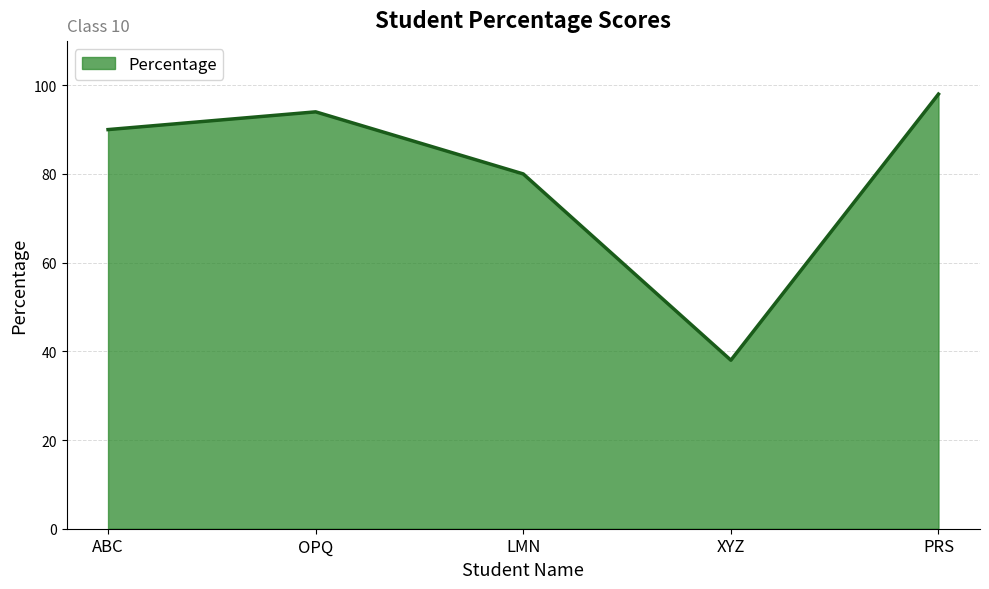

What position from the right is LMN?

3